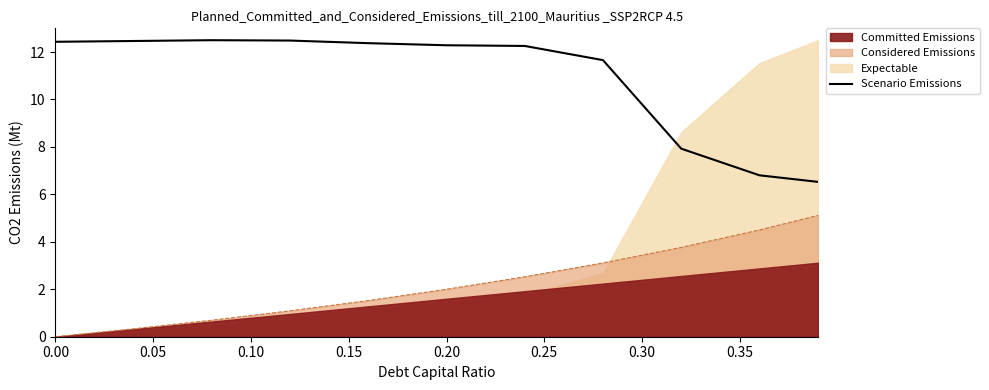

True or false: Considered Emissions and Scenario Emissions intersect in this chart.

False